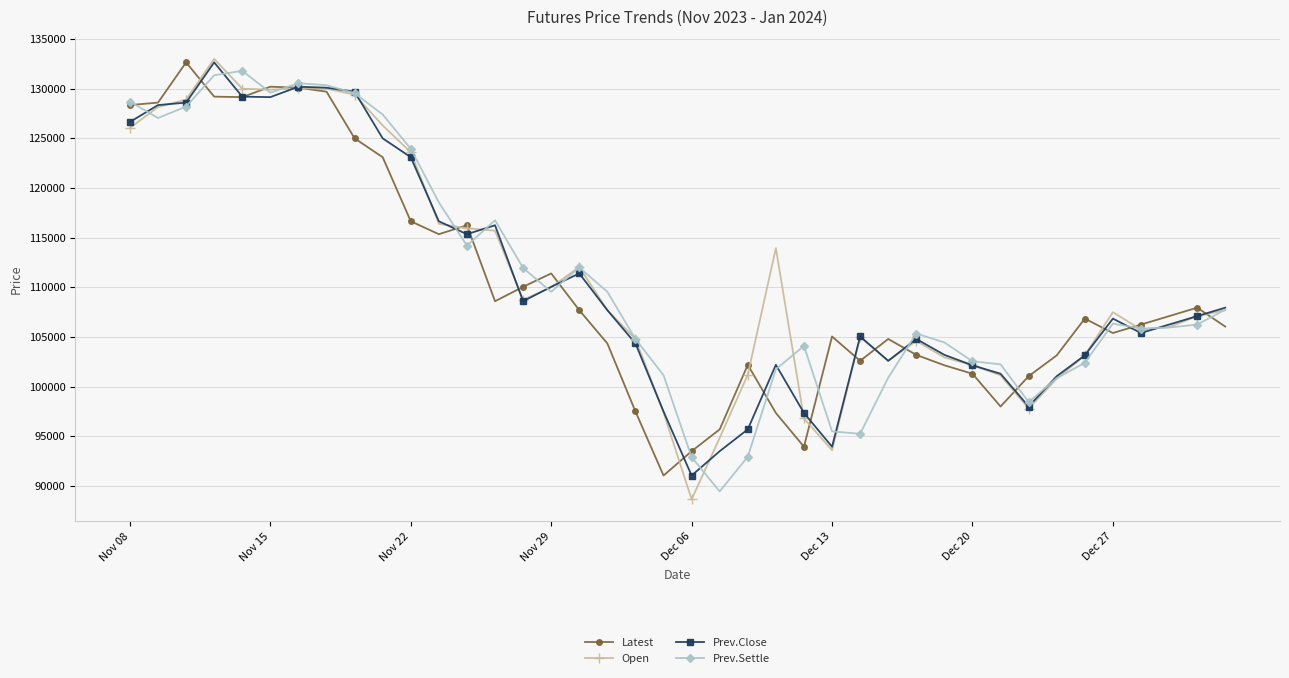

What is the value of the Latest point at the 32nd from the left?

98000